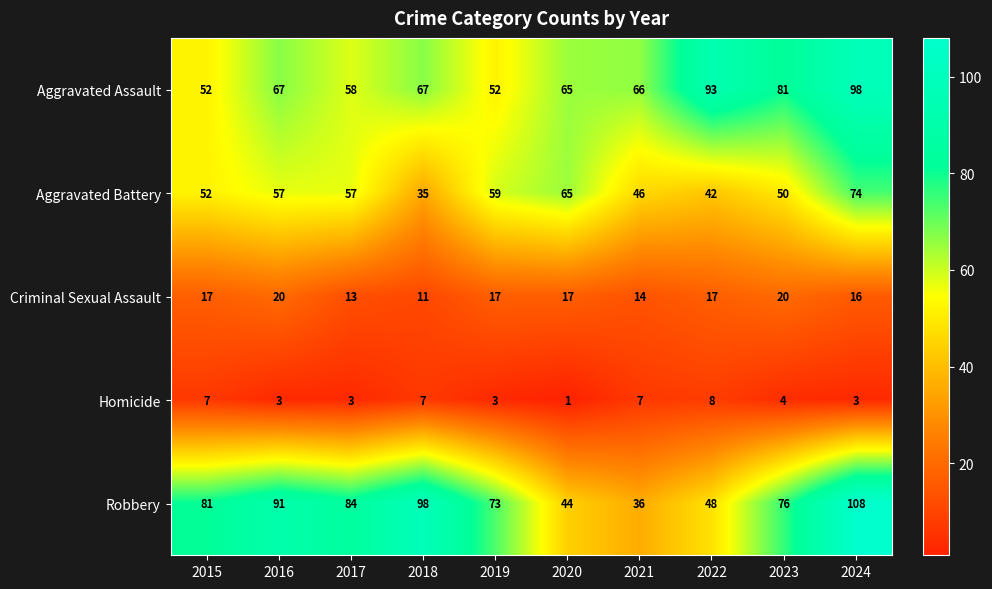

Which series has the largest total across all categories?

Robbery